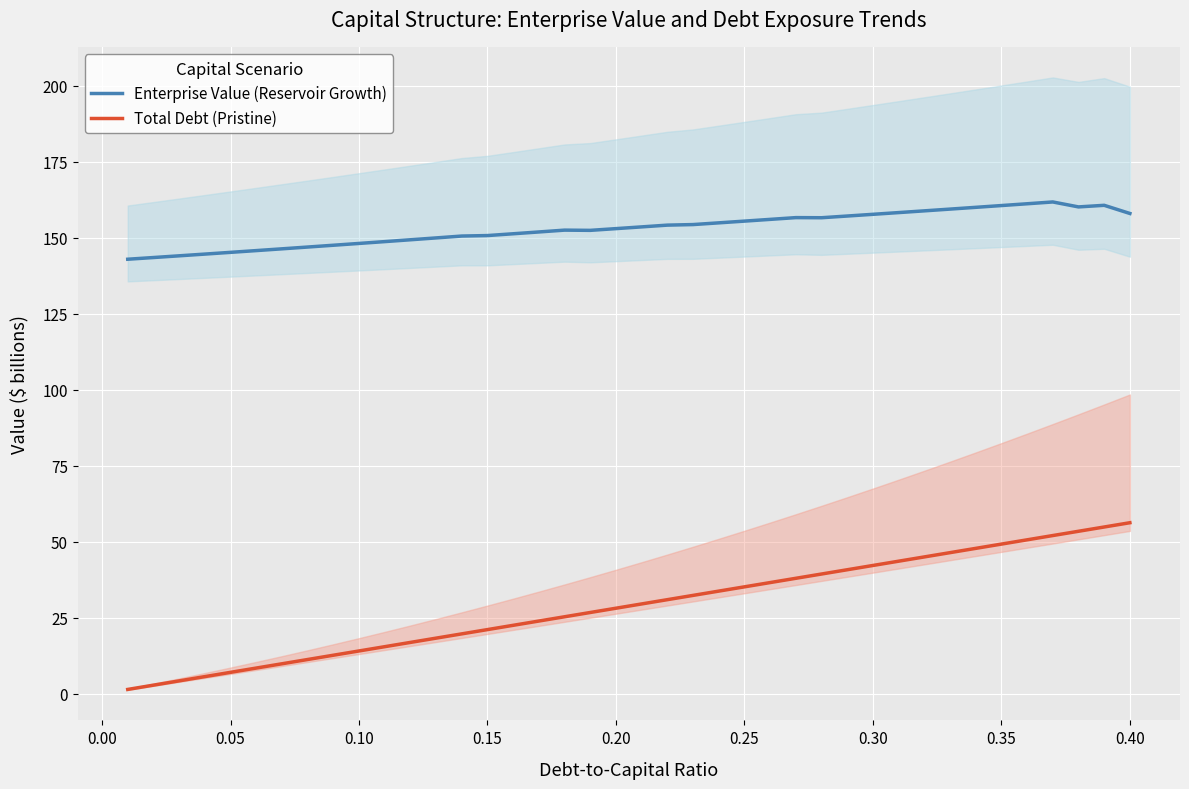

Read the Total Debt (Pristine) value at 0.15.

21.1